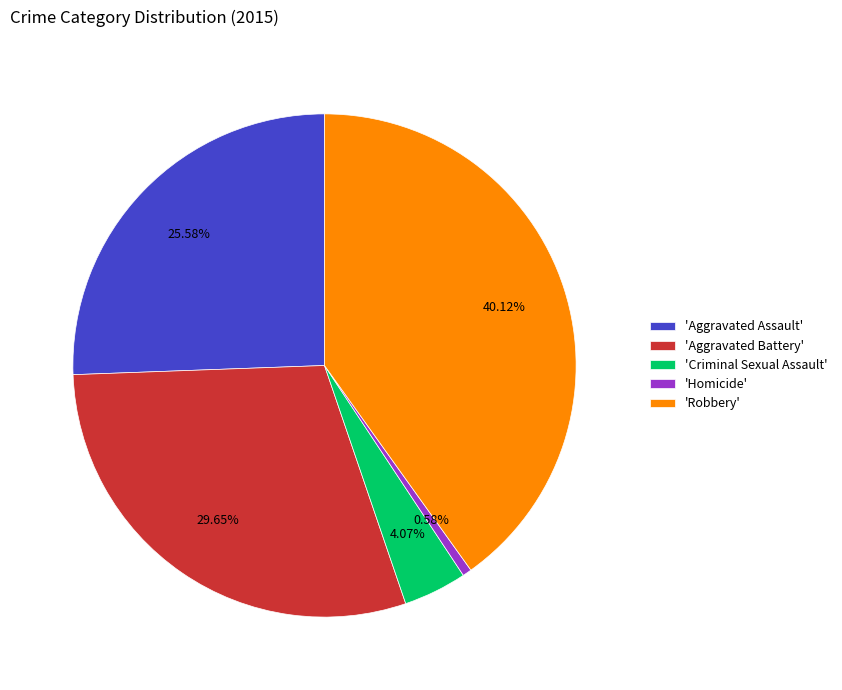

To the nearest percent, what is the average slice percentage?

20%